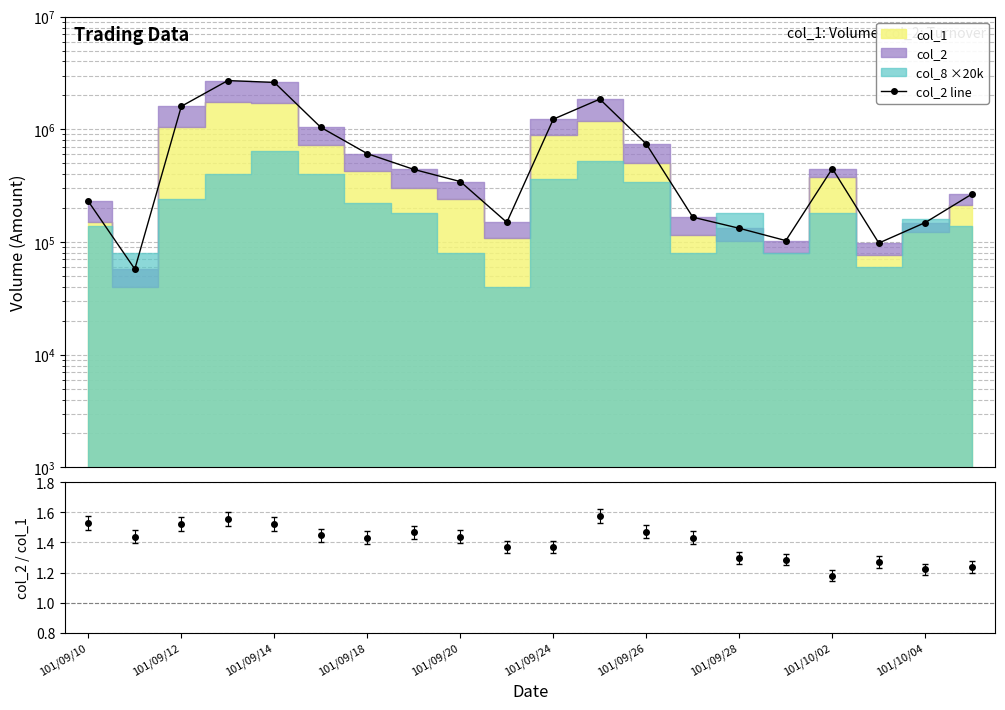

What is the difference between the maximum and minimum values?

2650080